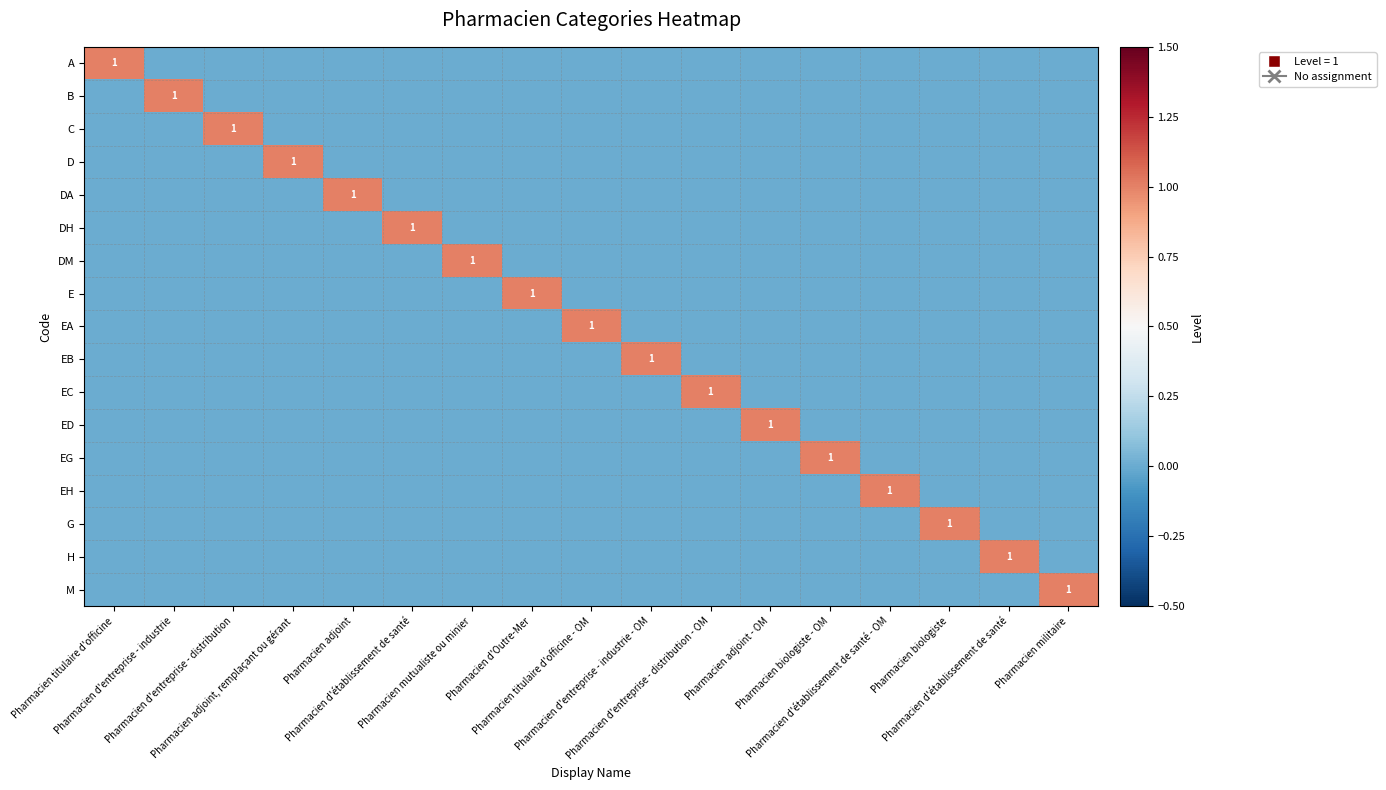

At how many categories does at least one series exceed 0?

17